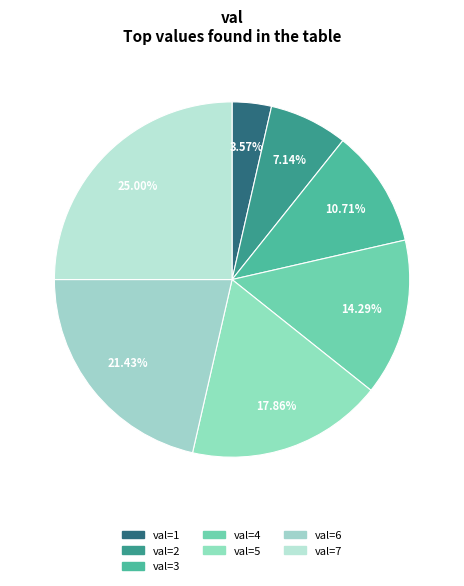

To the nearest percent, what is the average slice percentage?

14%